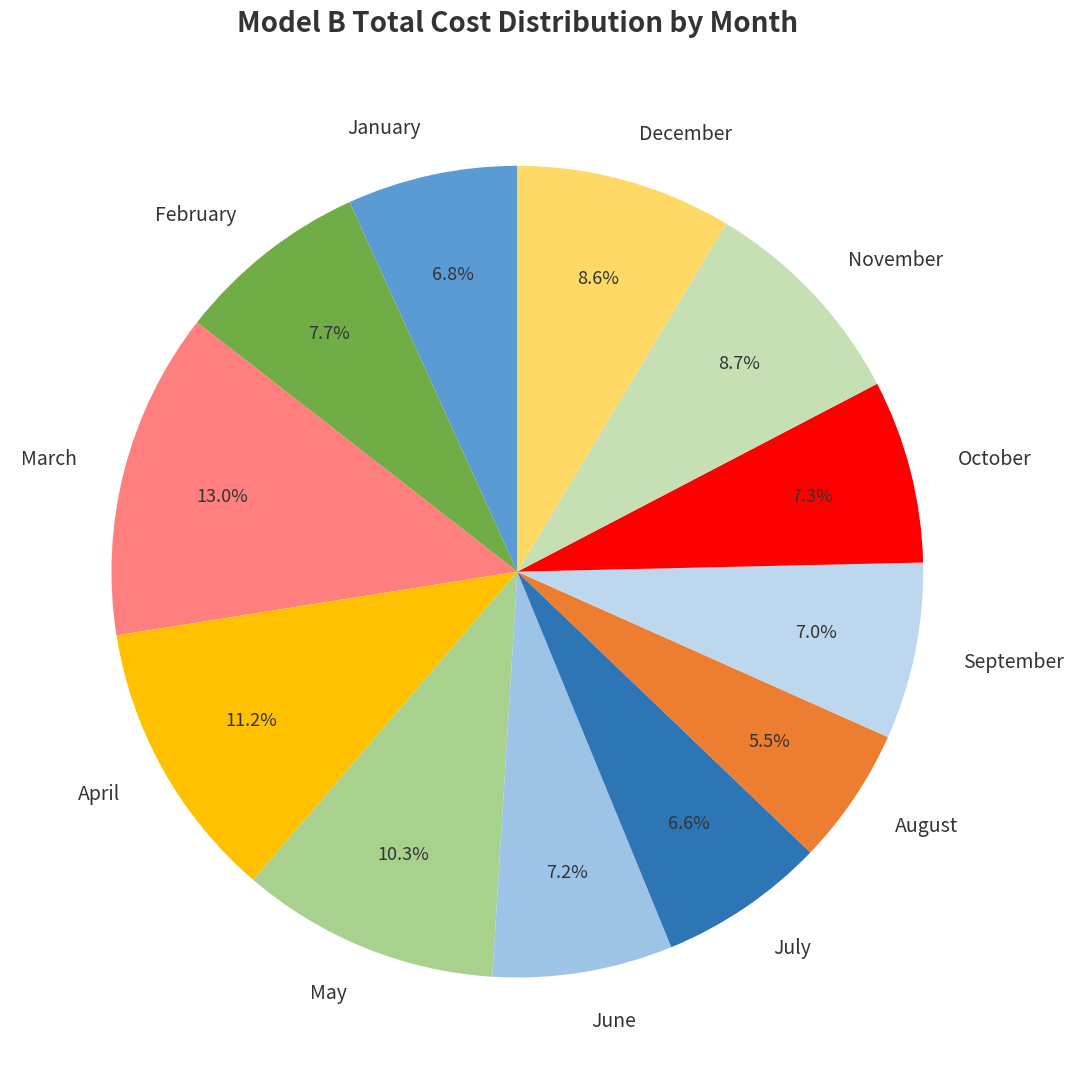

What portion of the pie excludes June?

92.8%